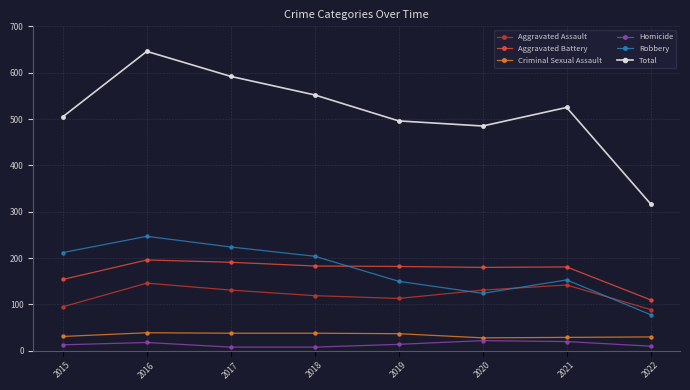

What is the spread (max minus min) of values at 2022?

307